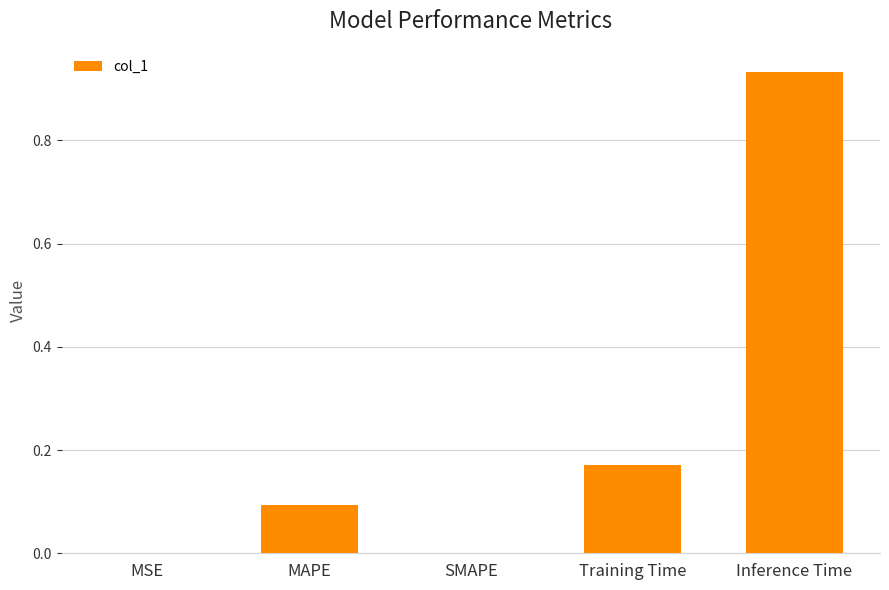

Between MSE and Training Time, which is larger?

Training Time